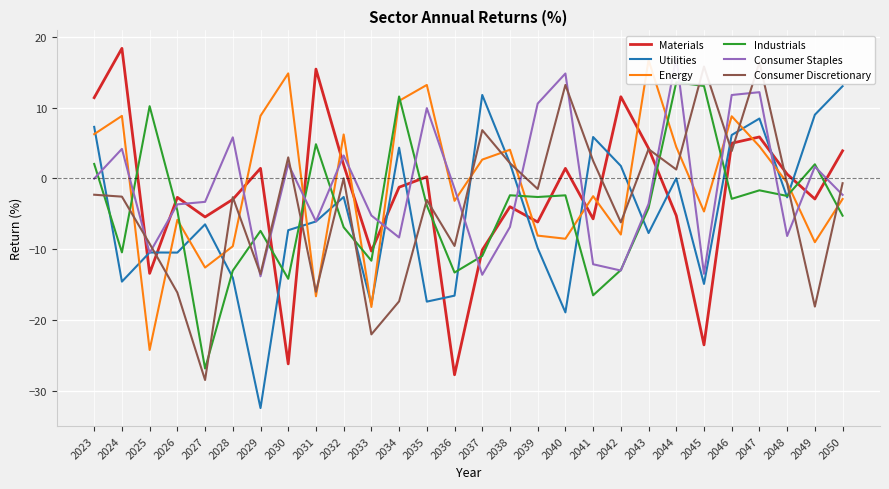

Is the value of Materials at 2045 greater than the value of Utilities at 2028?

No